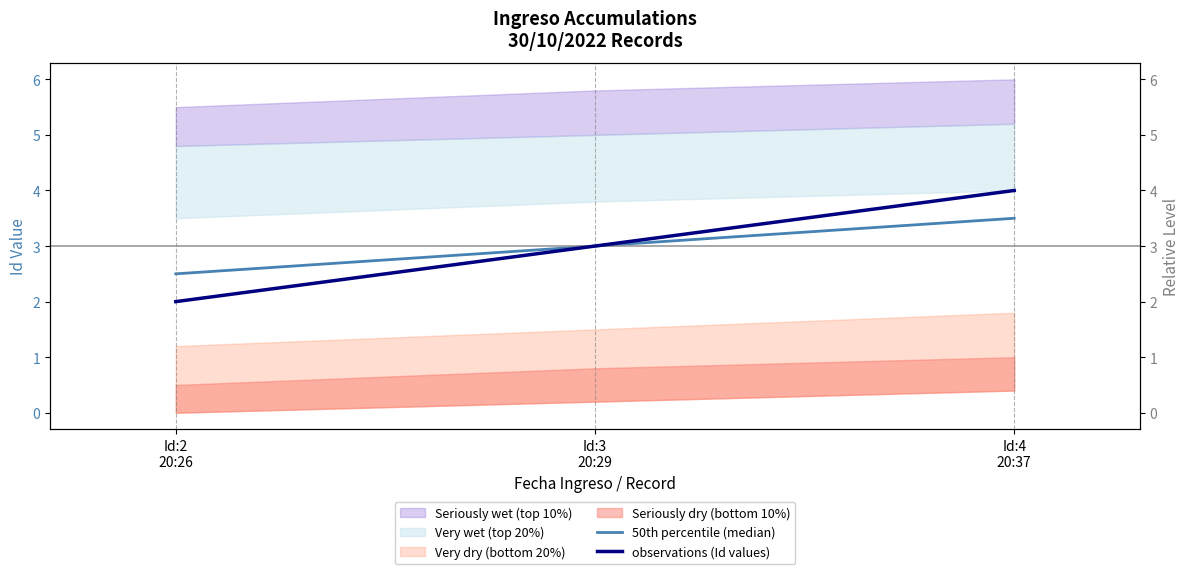

Is this an area chart (filled region under the line)?

No